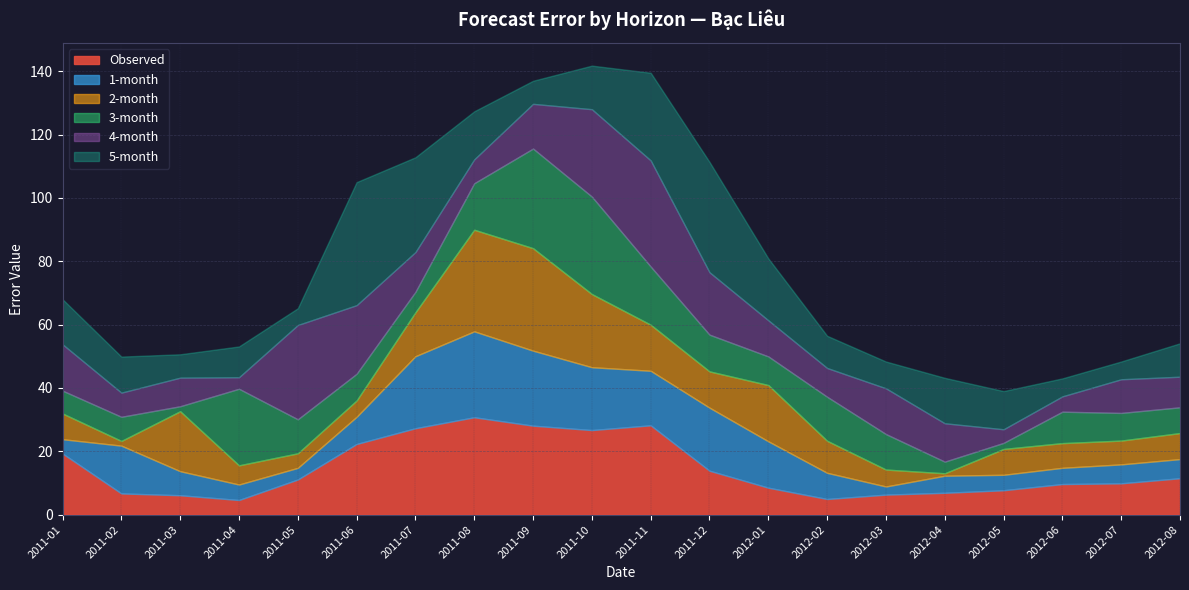

True or false: 5-month and 2-month intersect in this chart.

True